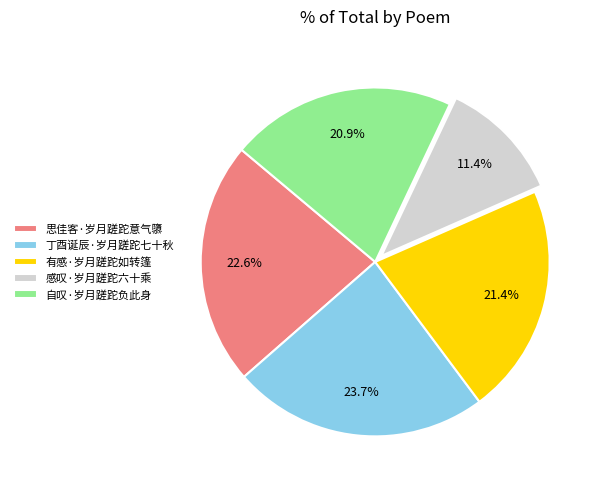

To the nearest percent, what is the difference between the 有感·岁月蹉跎如转篷 and 思佳客·岁月蹉跎意气隳 slice percentages?

1%